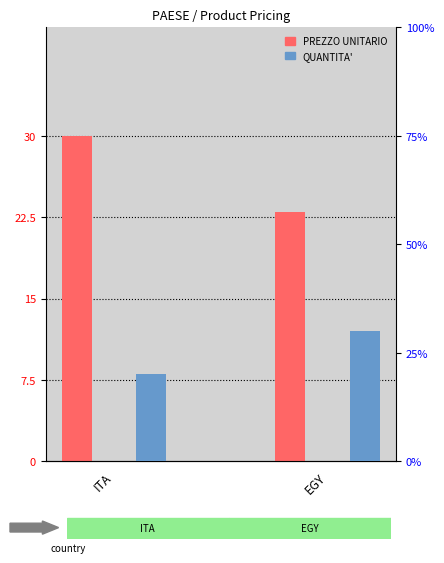

Is it true that PREZZO UNITARIO equals 30 at ITA?

True